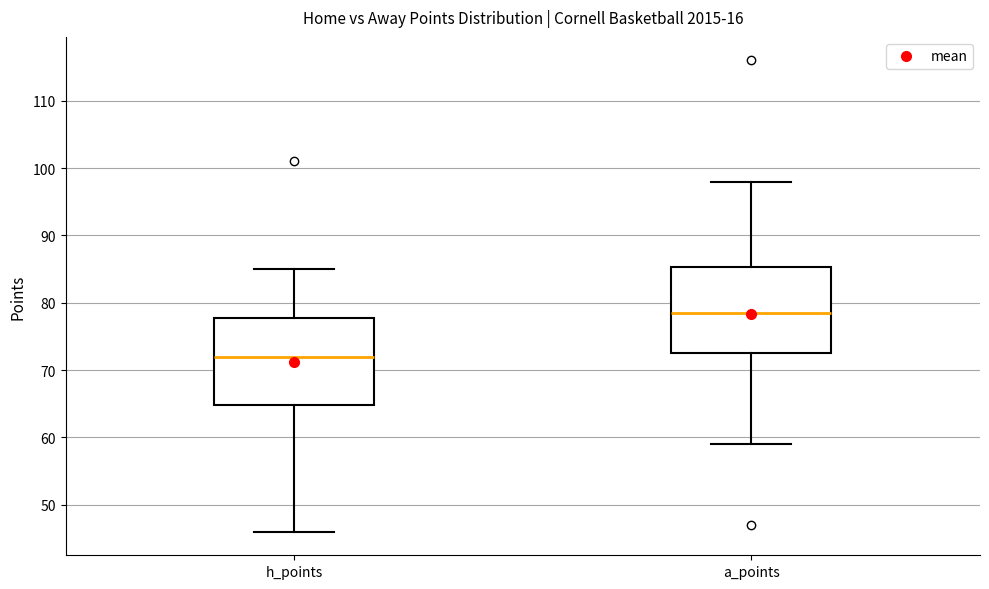

Reading left to right, transcribe this box plot: for each box, give where its median line is, the range the box spans, and where its two whiskers end, as read against the y-axis. The values are not printed on the chart, so give them approximately, as read against the axis.

h_points: median 72, box 65 to 78, whiskers 46 to 85
a_points: median 79, box 73 to 85, whiskers 59 to 98